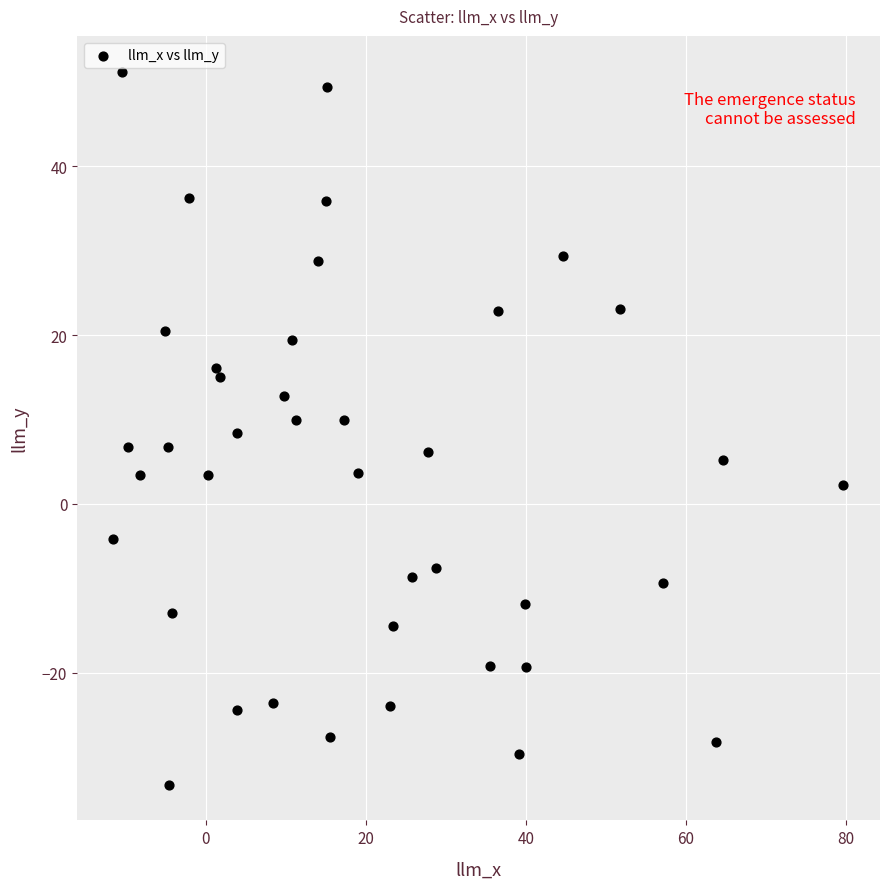

What is the range of X values (max minus min)?

91.2